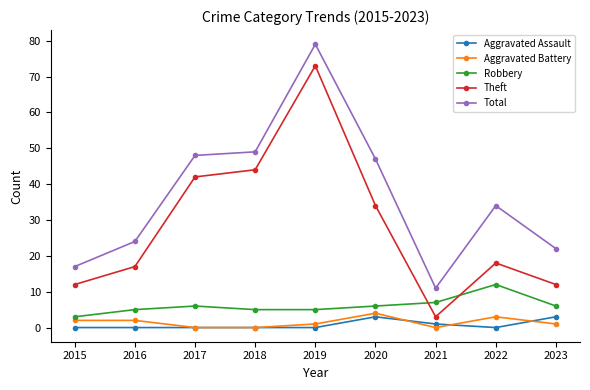

True or false: Aggravated Battery and Aggravated Assault intersect in this chart.

True